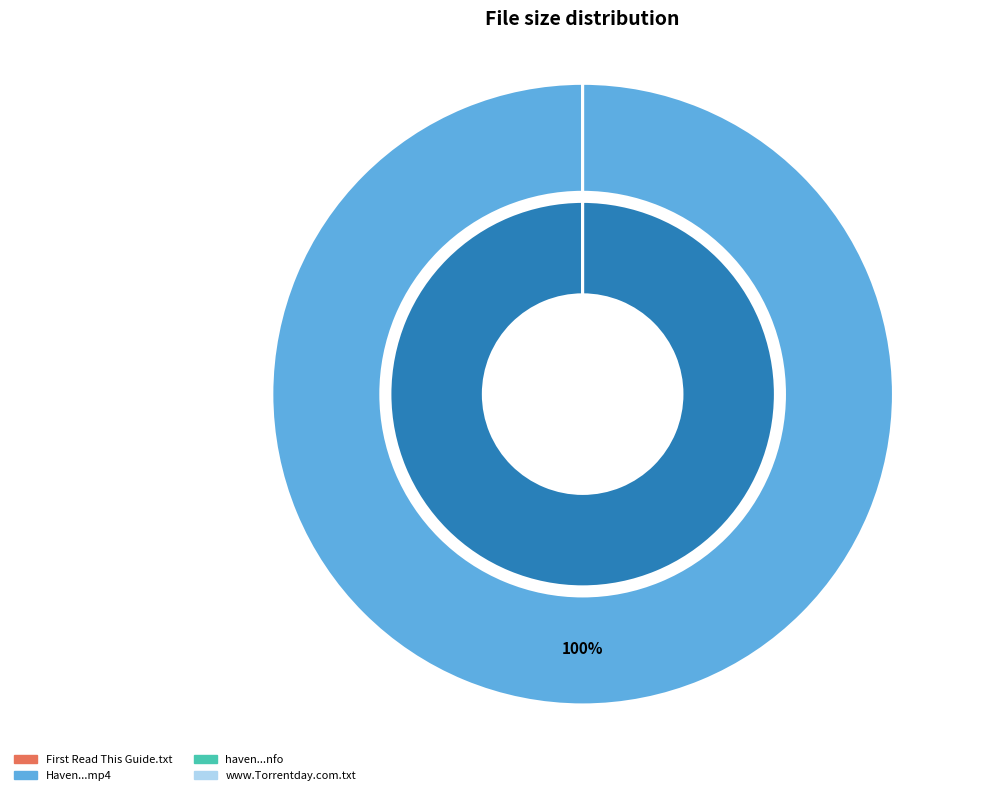

To the nearest percent, what is the difference between the www.Torrentday.com.txt and Haven.S03E12.HDTV.x264-EVOLVE.mp4 slice percentages?

100%